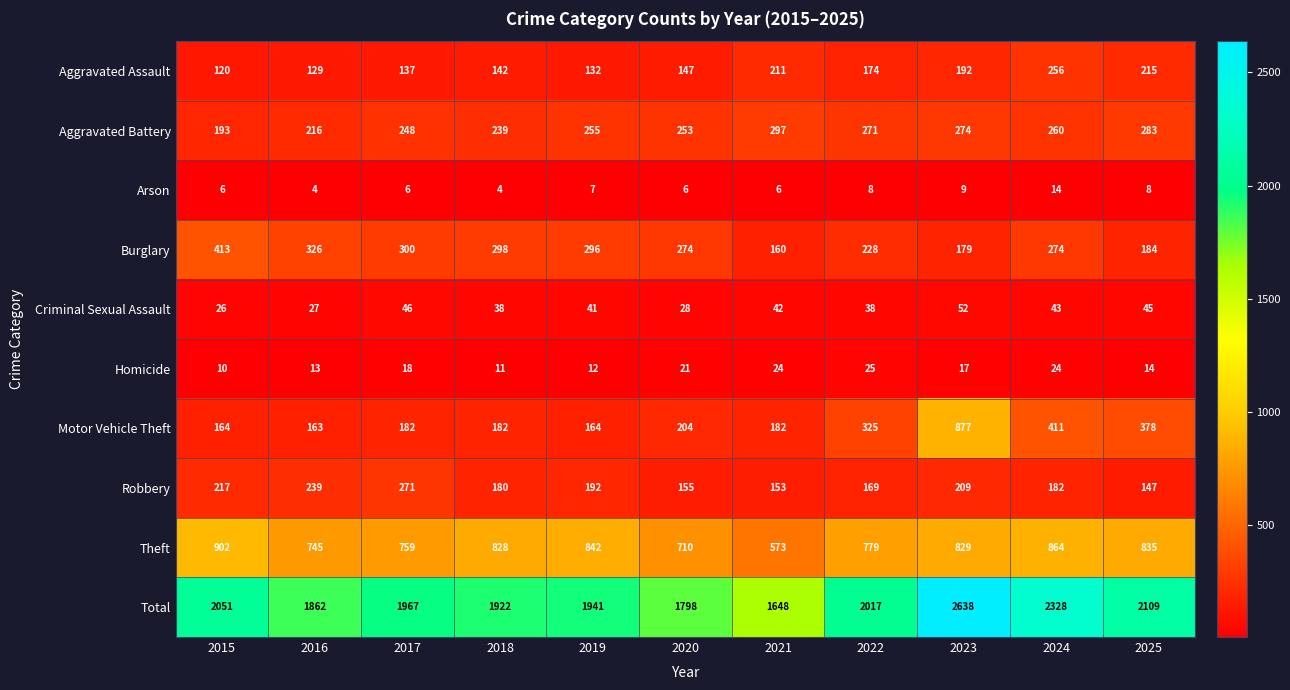

Rank the series by their maximum value, from lowest to highest.

Arson, Homicide, Criminal Sexual Assault, Aggravated Assault, Robbery, Aggravated Battery, Burglary, Motor Vehicle Theft, Theft, Total